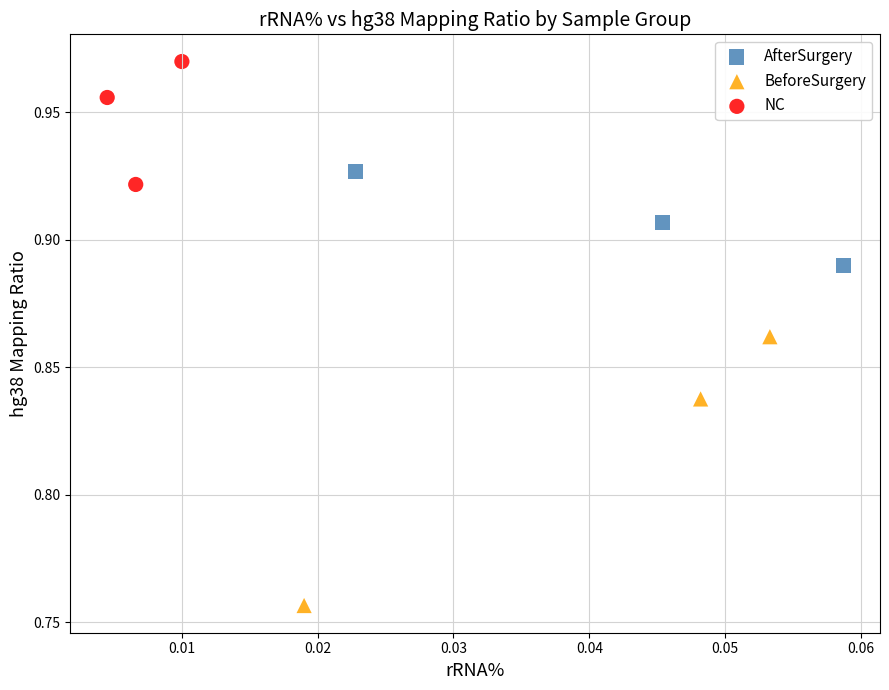

Which series reaches the minimum Y coordinate?

BeforeSurgery